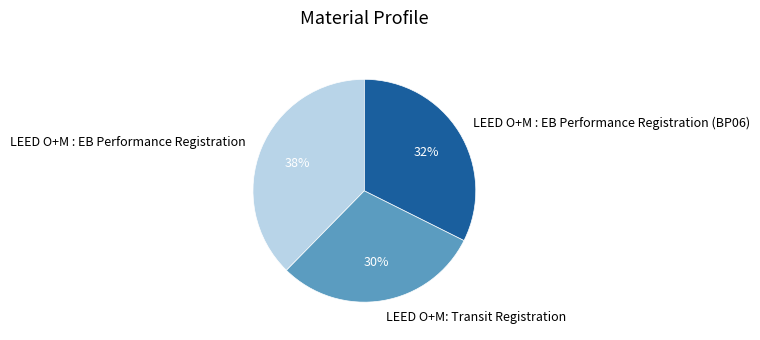

How many segments does this pie chart have?

3